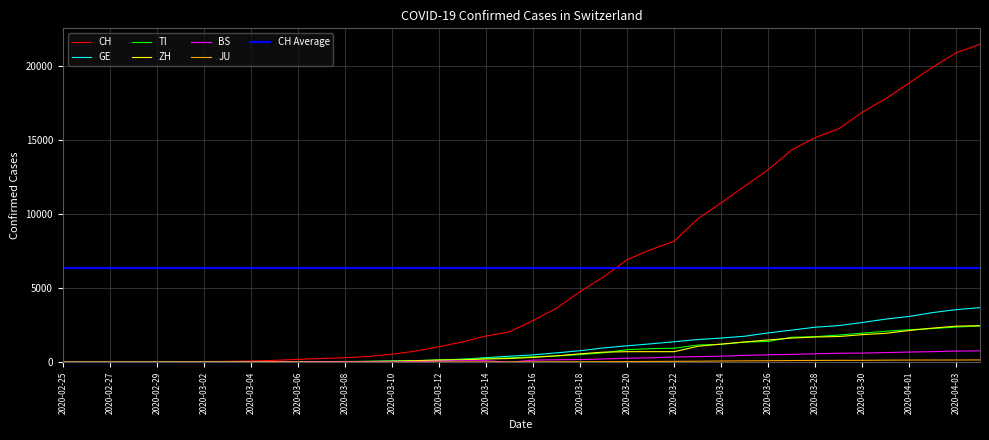

Rank the categories by ZH value from highest to lowest.

2020-04-04, 2020-04-03, 2020-04-02, 2020-04-01, 2020-03-31, 2020-03-30, 2020-03-29, 2020-03-28, 2020-03-27, 2020-03-26, 2020-03-25, 2020-03-24, 2020-03-23, 2020-03-20, 2020-03-21, 2020-03-22, 2020-03-19, 2020-03-18, 2020-03-17, 2020-03-16, 2020-03-15, 2020-03-14, 2020-03-13, 2020-03-12, 2020-03-11, 2020-03-10, 2020-03-09, 2020-03-08, 2020-03-07, 2020-03-06, 2020-03-05, 2020-03-04, 2020-03-03, 2020-03-02, 2020-03-01, 2020-02-29, 2020-02-26, 2020-02-27, 2020-02-28, 2020-02-25